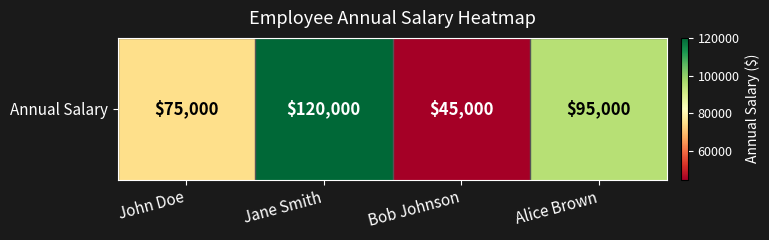

Reading left to right, transcribe all the data shown in this chart.

75000	120000	45000	95000